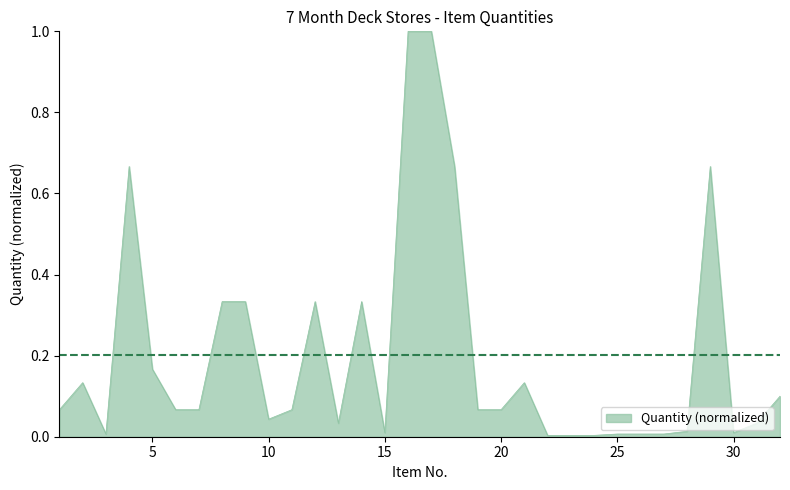

What is the greatest value displayed?

1.0